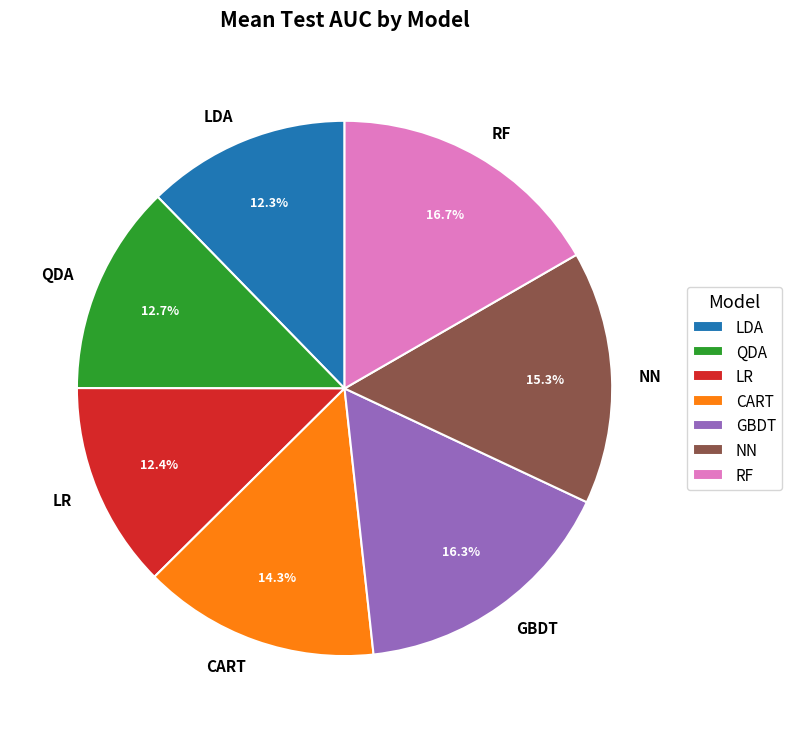

True or false: RF accounts for 4% of the total.

False